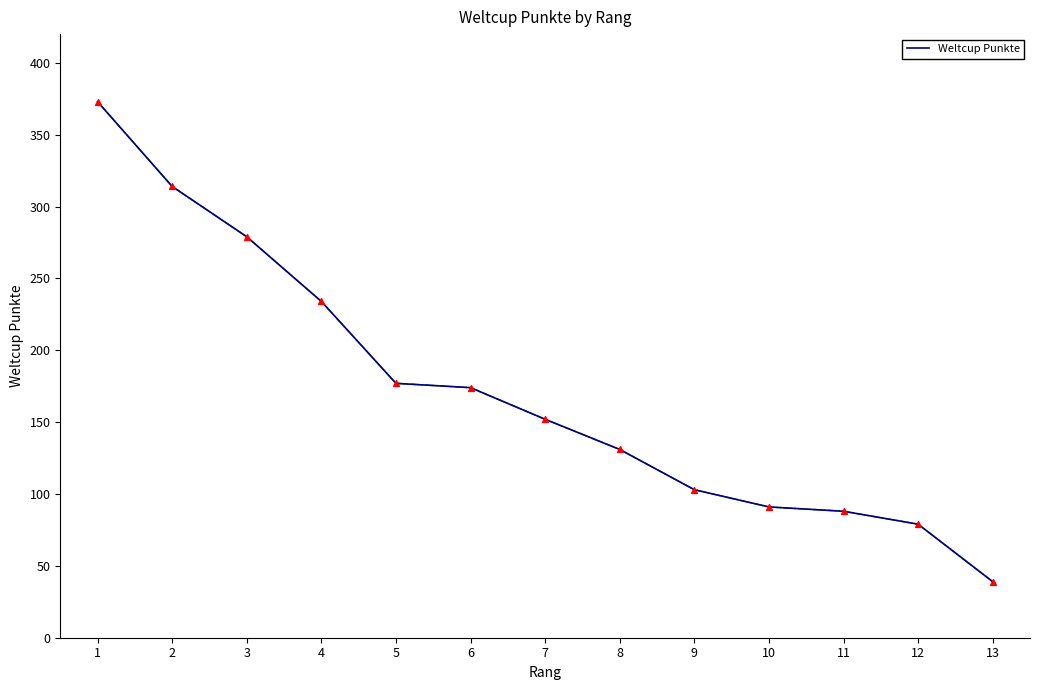

What is the change in value from 2 to 7?

-162